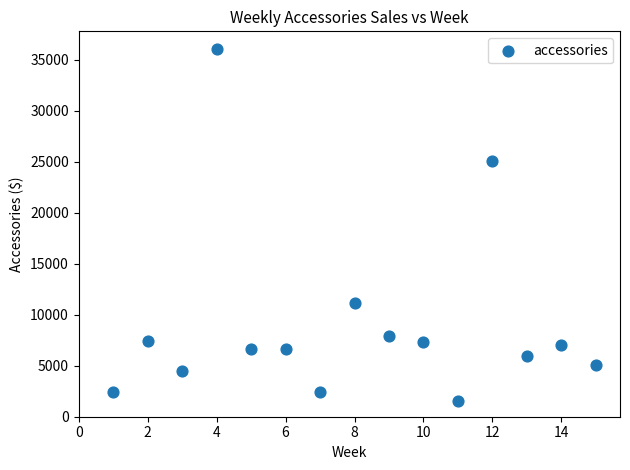

What is the range of Y values (max minus min)?

34565.1